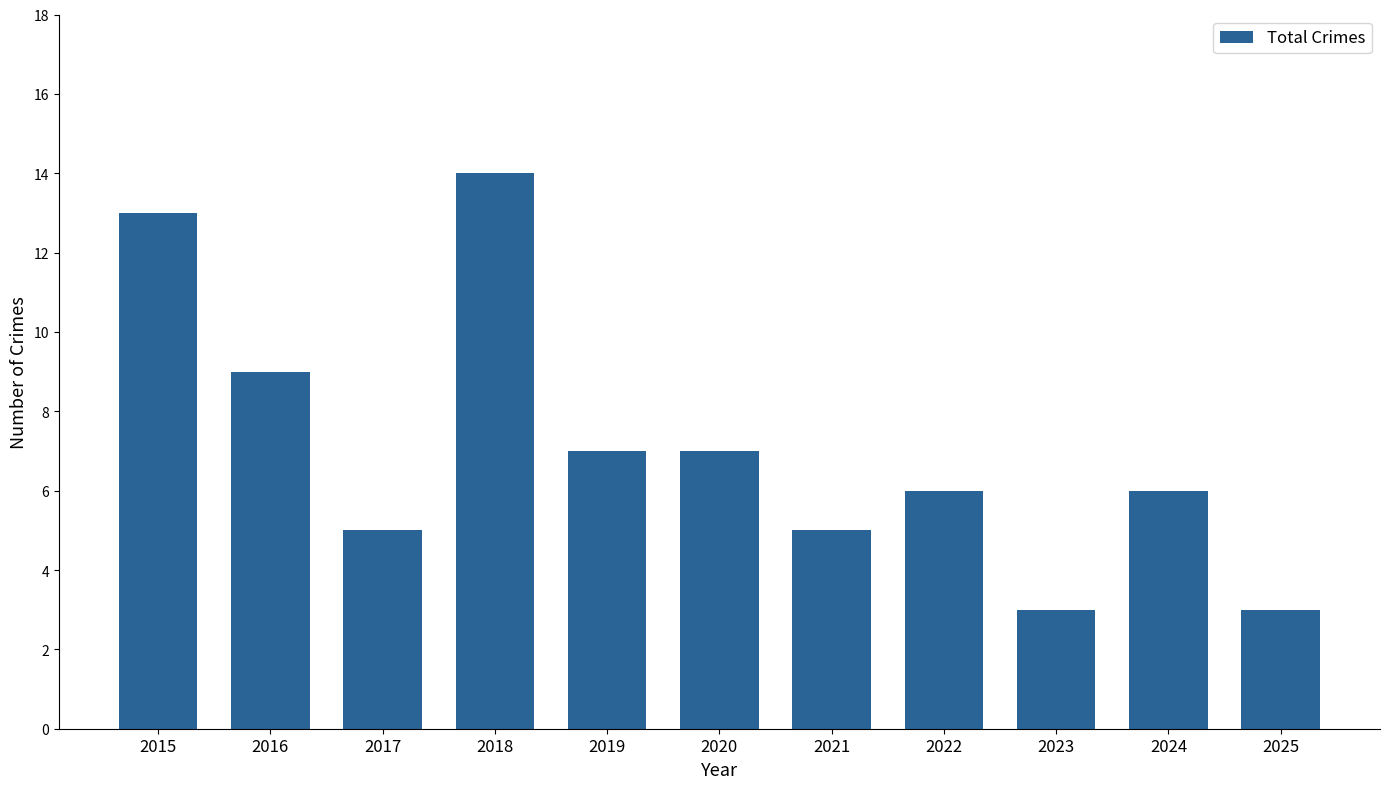

Which has a higher value, 2021 or 2024?

2024